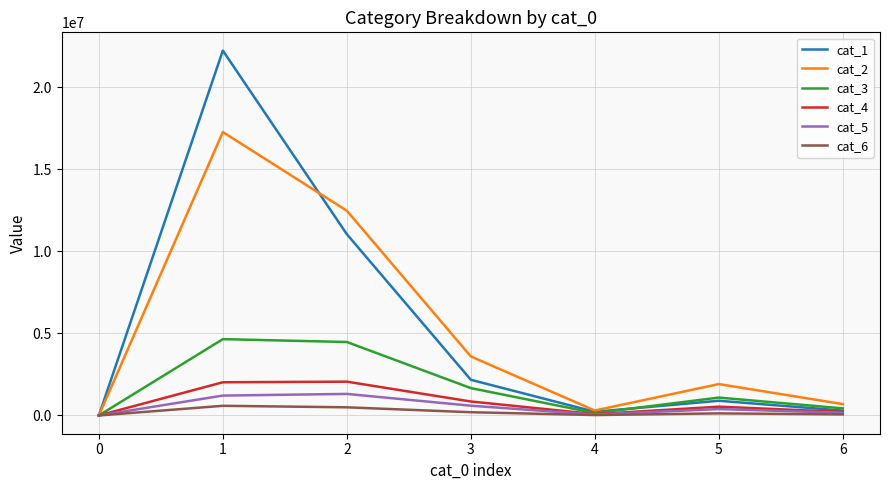

What is the greatest value displayed?

22232200